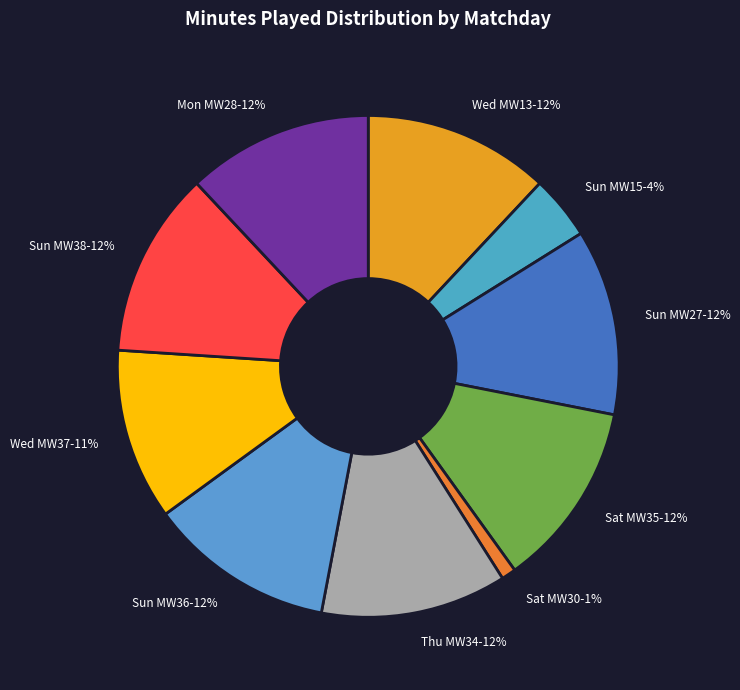

To the nearest percent, what is the average slice percentage?

10%